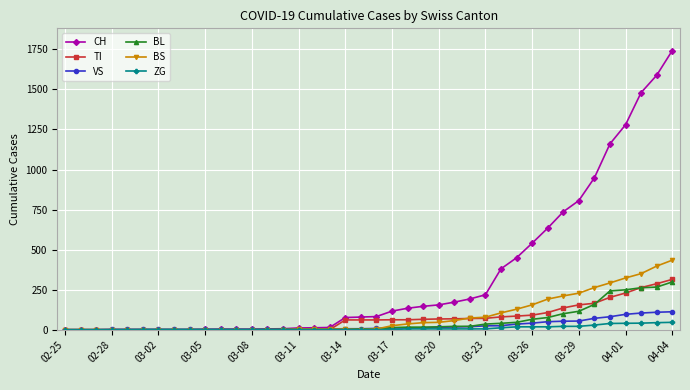

Does the chart display data point markers on the line(s)?

Yes